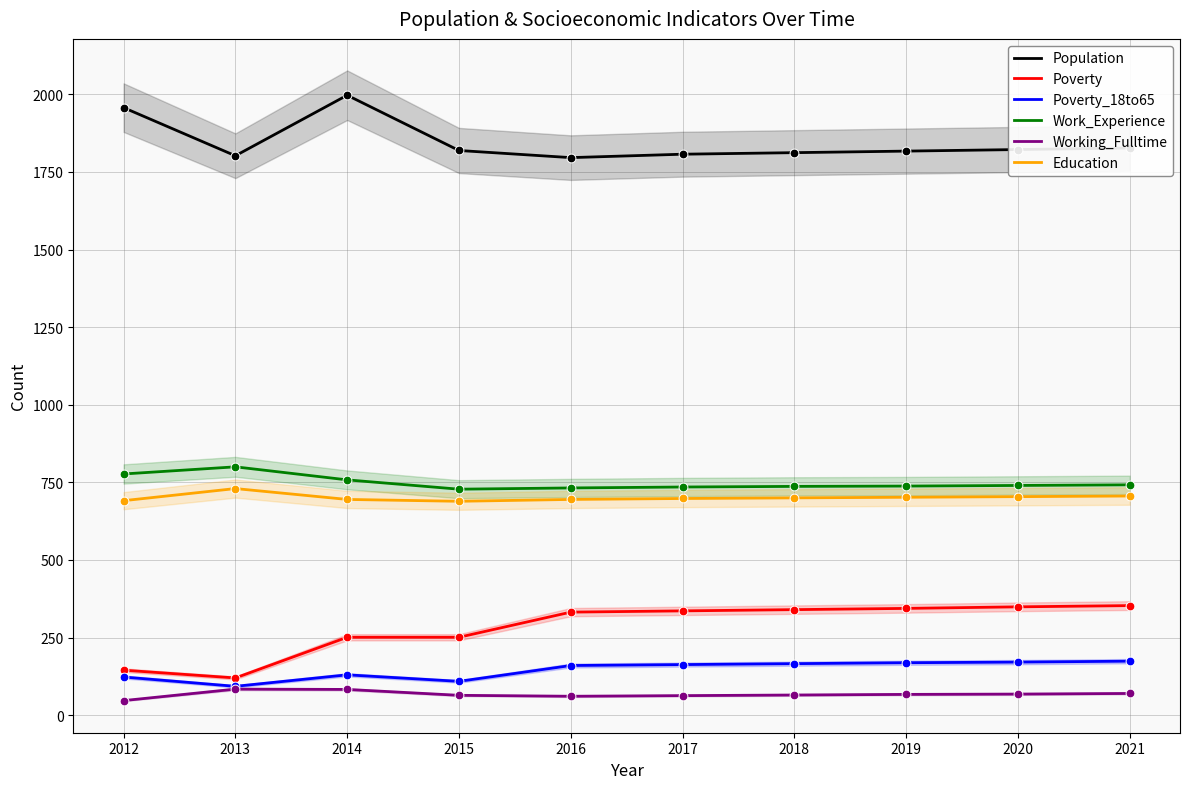

At which category is the sum across all series the highest?

2014